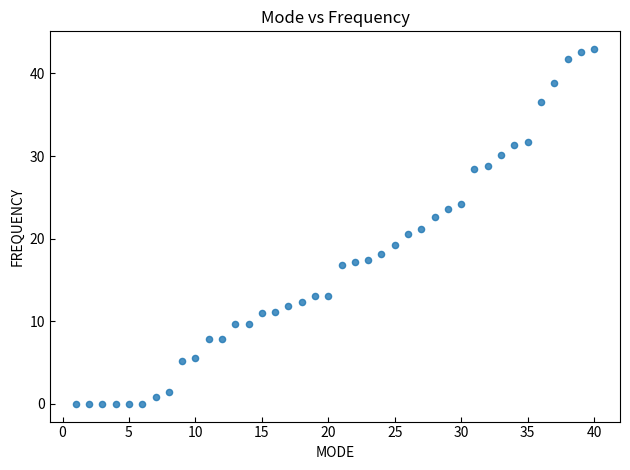

What is the range of Y values (max minus min)?

43.0